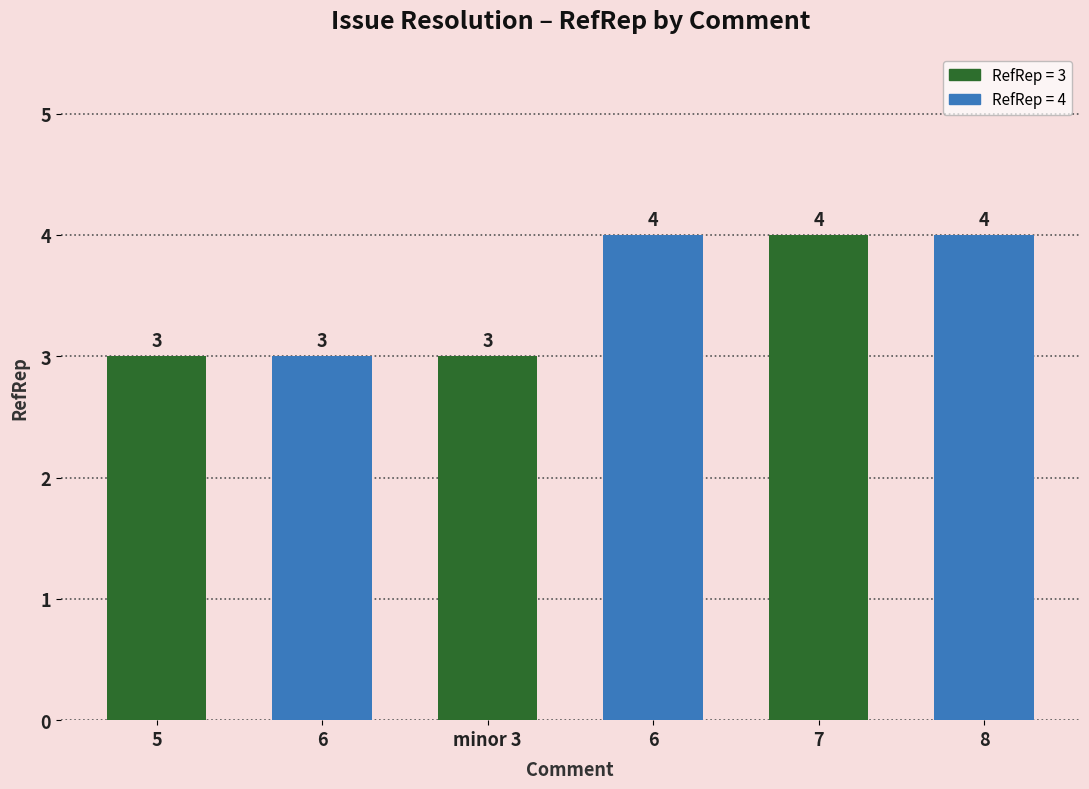

Rank the categories by value from highest to lowest.

6, 7, 8, 5, 6, minor 3